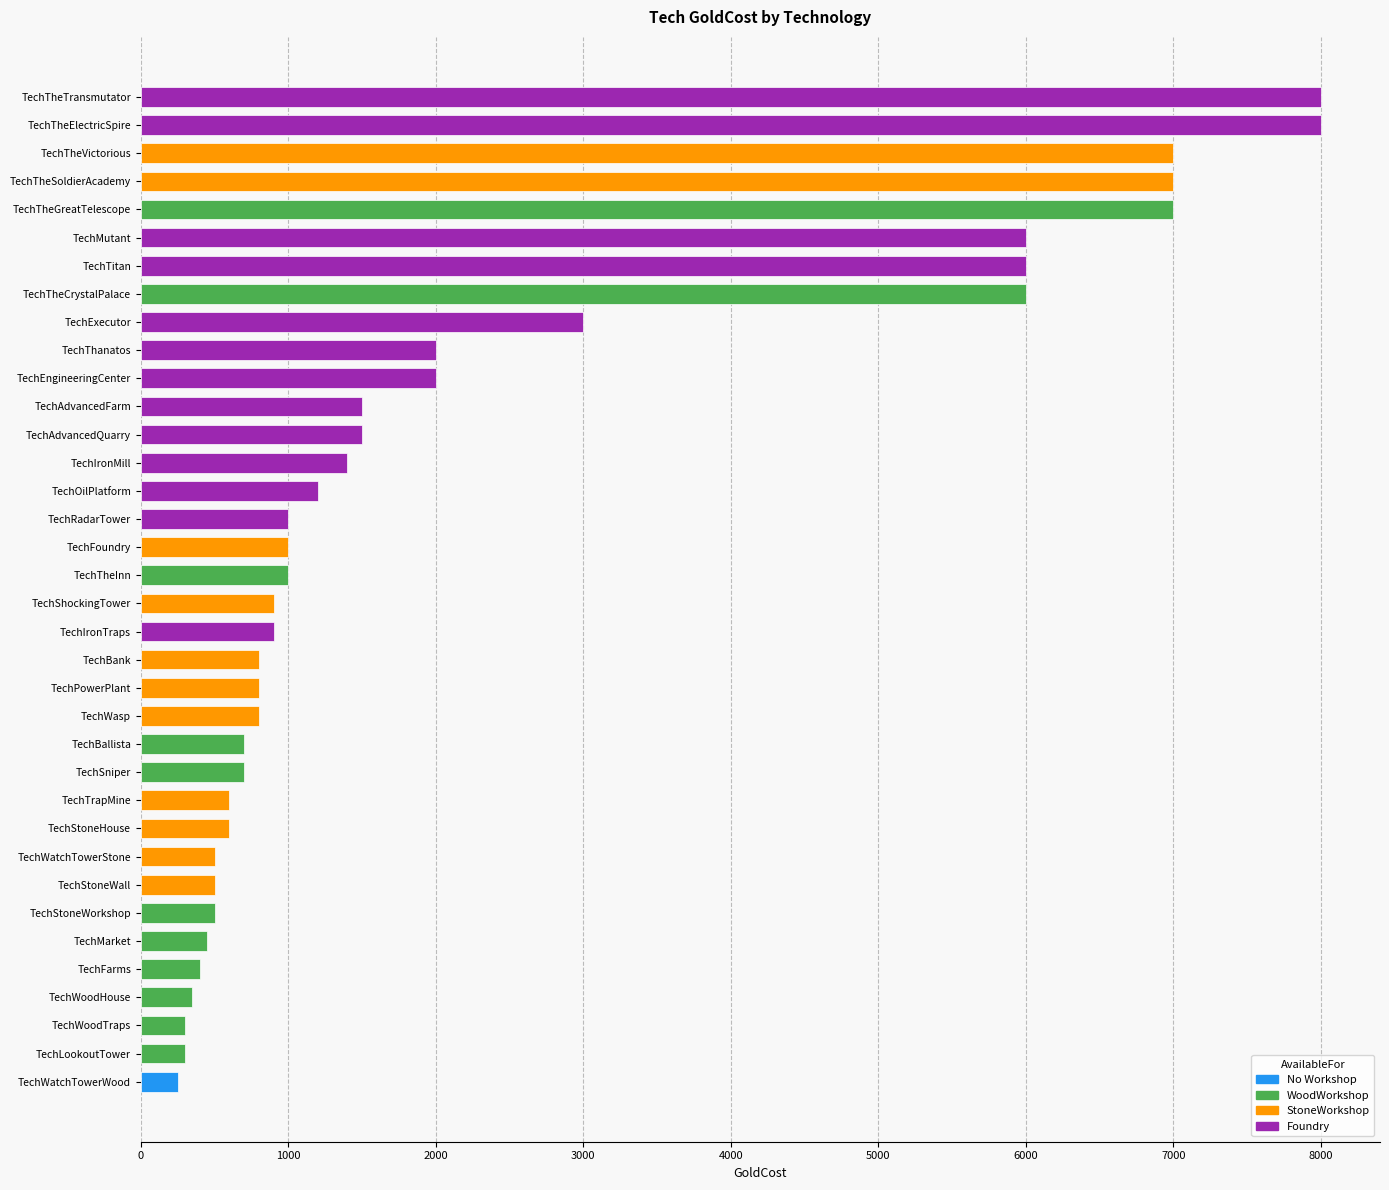

Is it true that the value at TechBallista is 263?

False